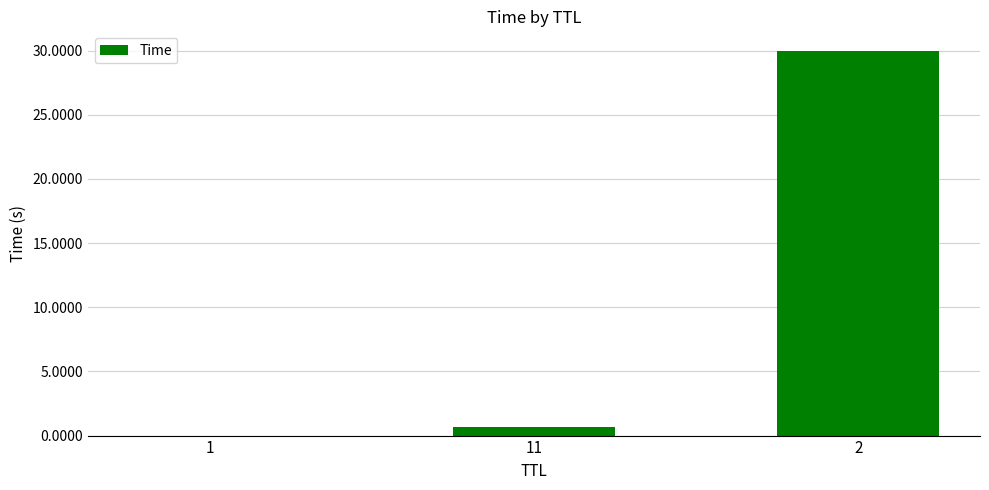

What is the greatest value displayed?

30.0